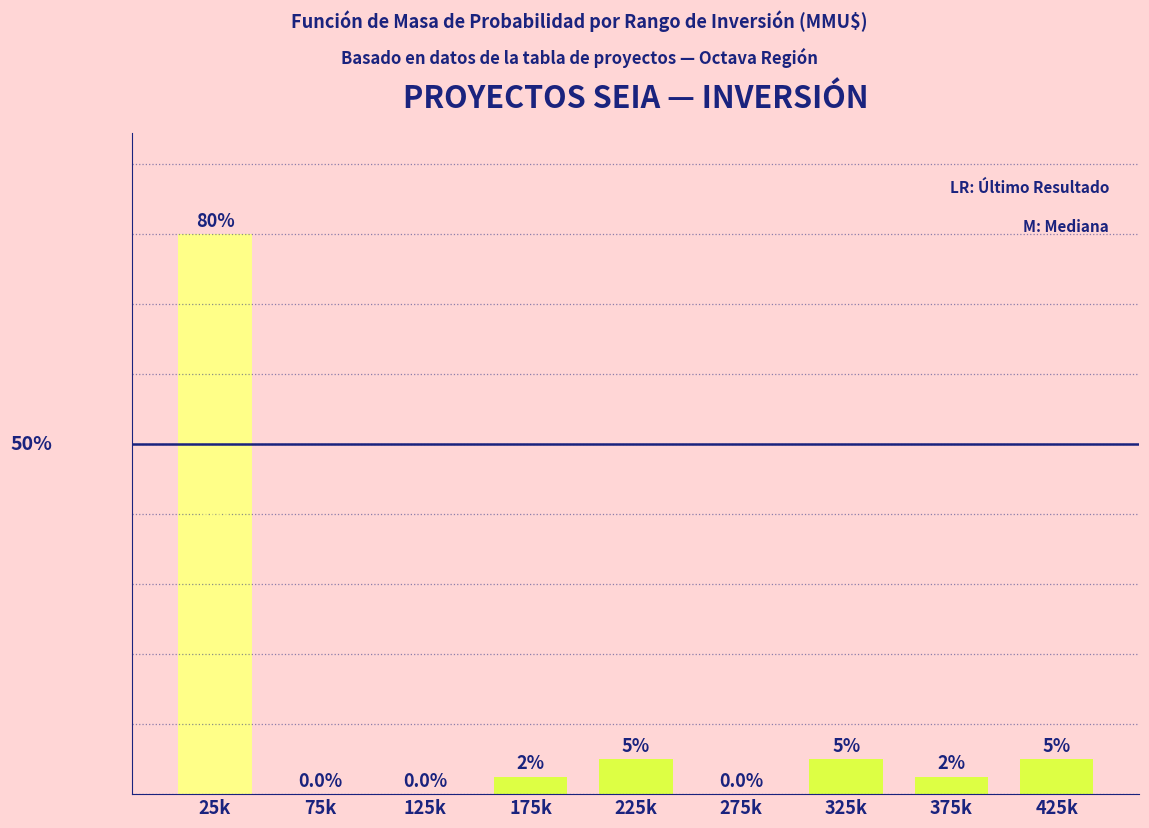

Which has a higher value, 25k or 275k?

25k